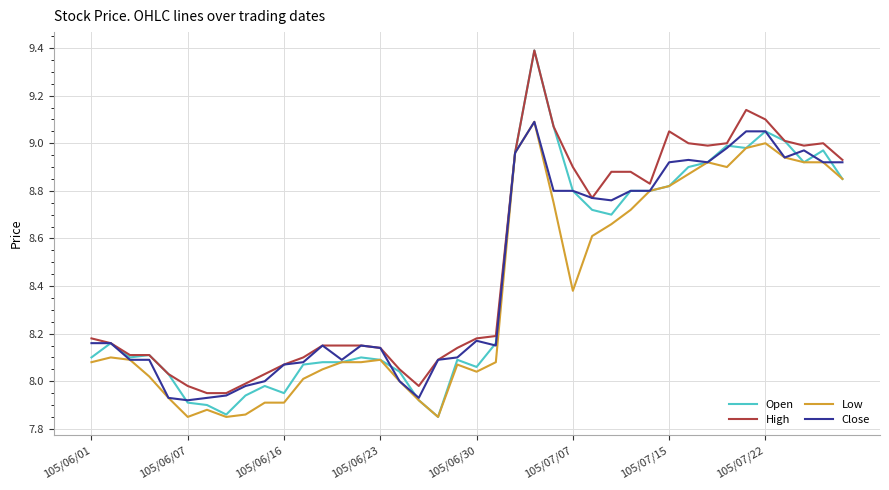

Which series has the largest range (max minus min)?

Open